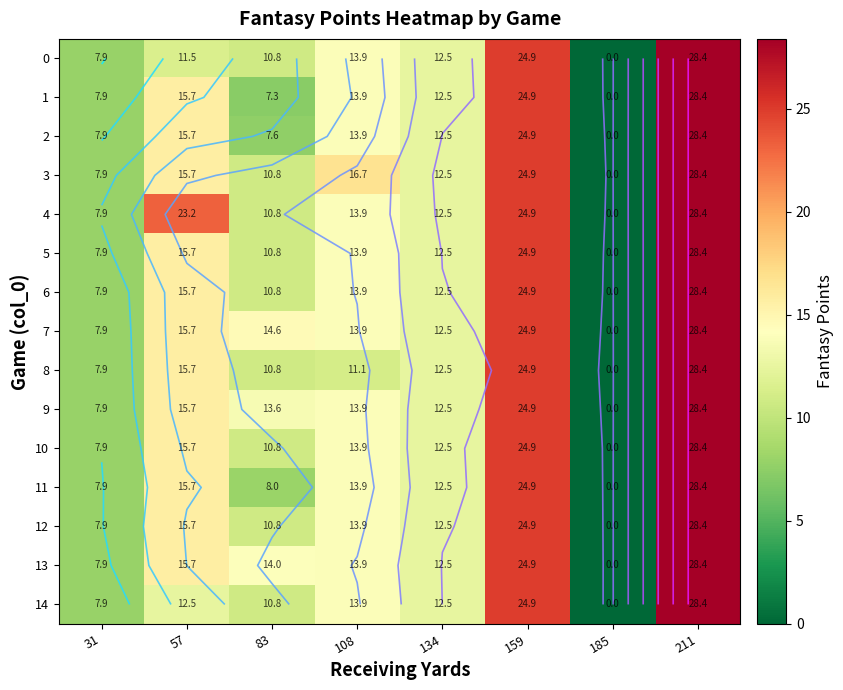

Which label corresponds to the smallest value in the chart?

185